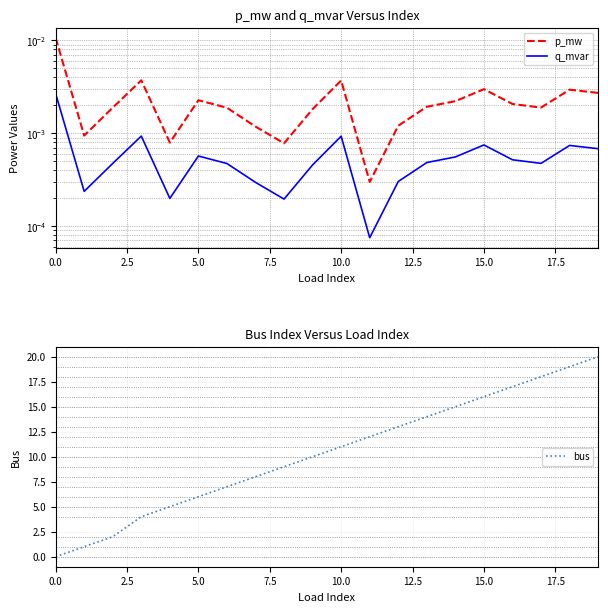

True or false: bus has a value of 11 at 10.0.

True